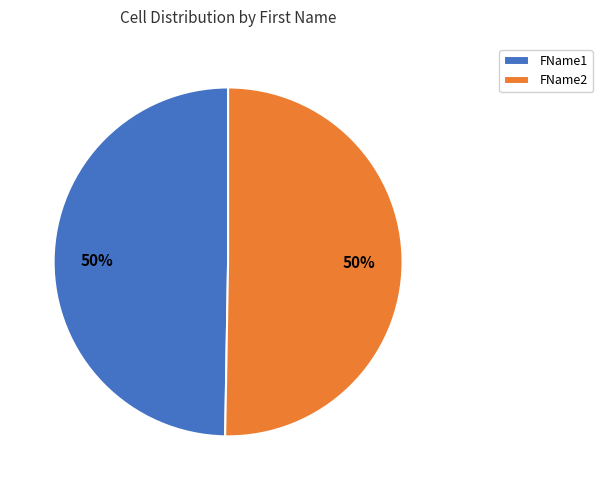

What percentage is the FName1 slice, to the nearest percent?

50%